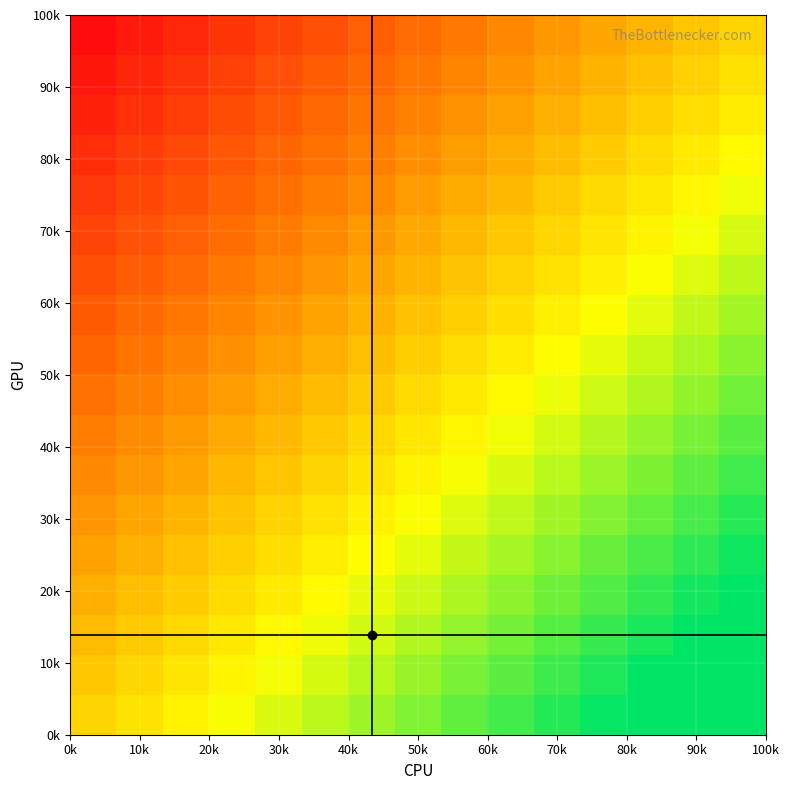

What is the smallest value displayed?

-1.0